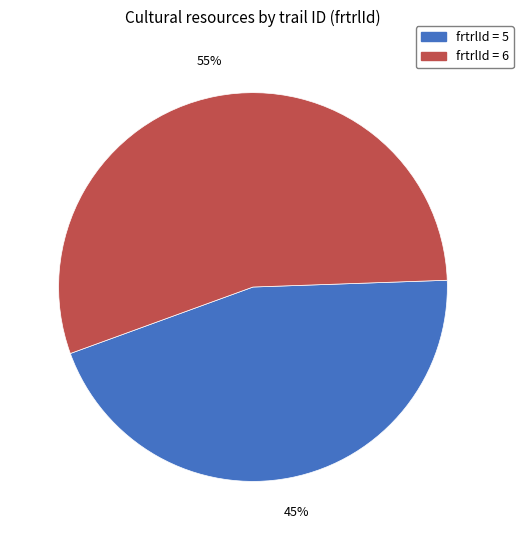

How many segments does this pie chart have?

2